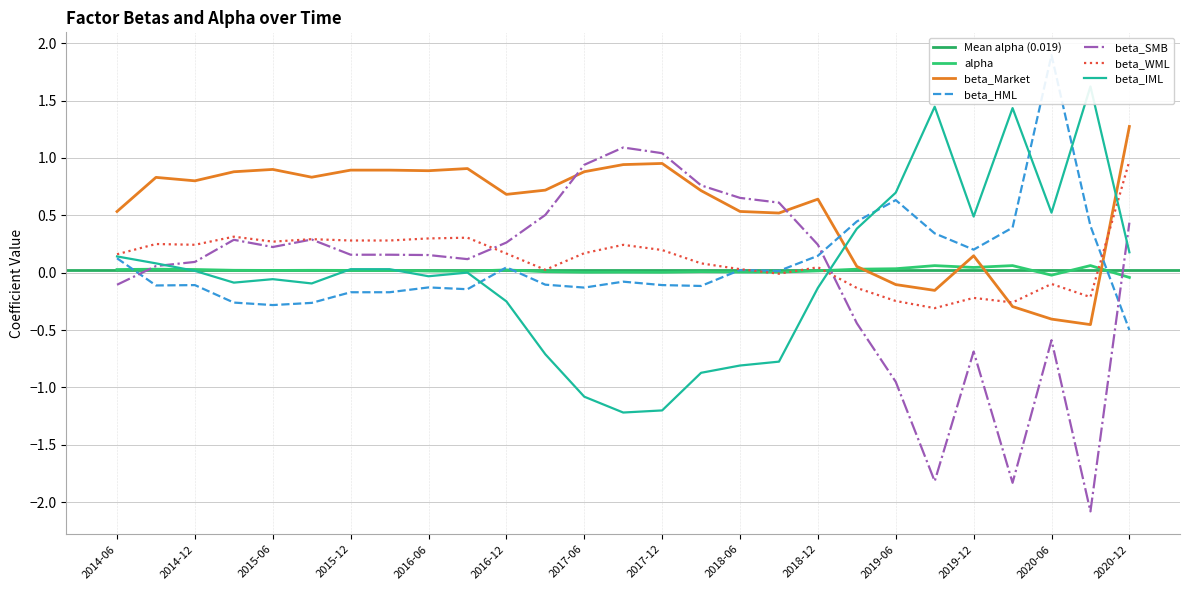

After their last crossing, which series has the higher values: alpha or beta_SMB?

beta_SMB